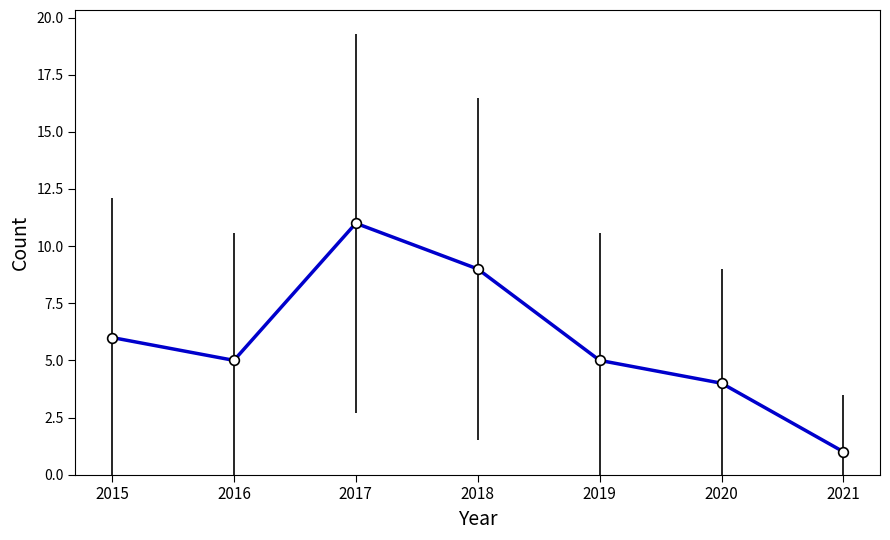

At which category does the chart reach its minimum across all series?

2021